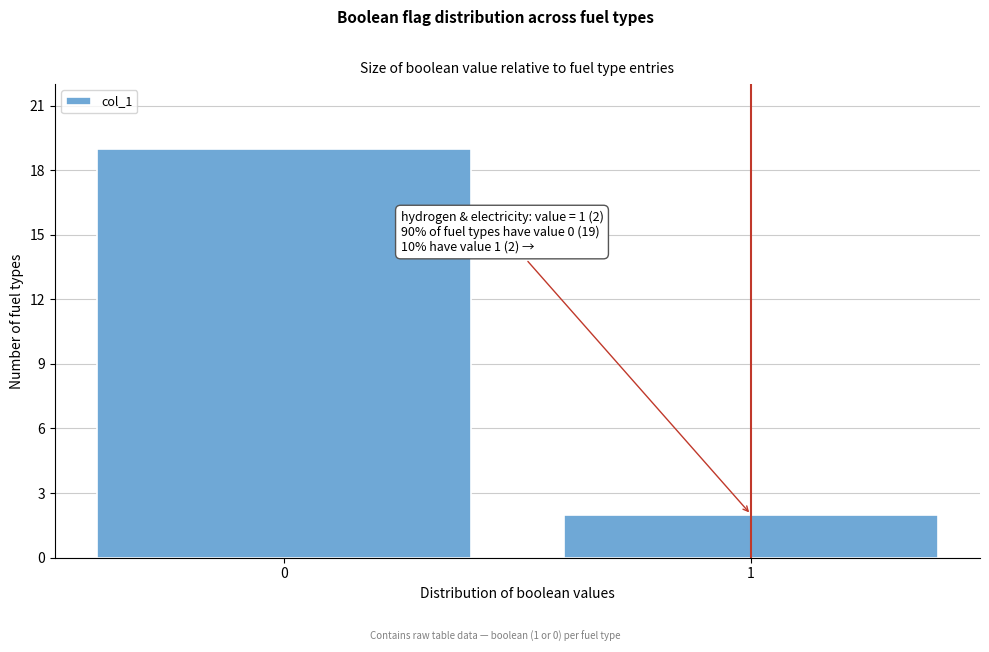

Reading left to right, extract all data points from this chart.

0=19	1=2